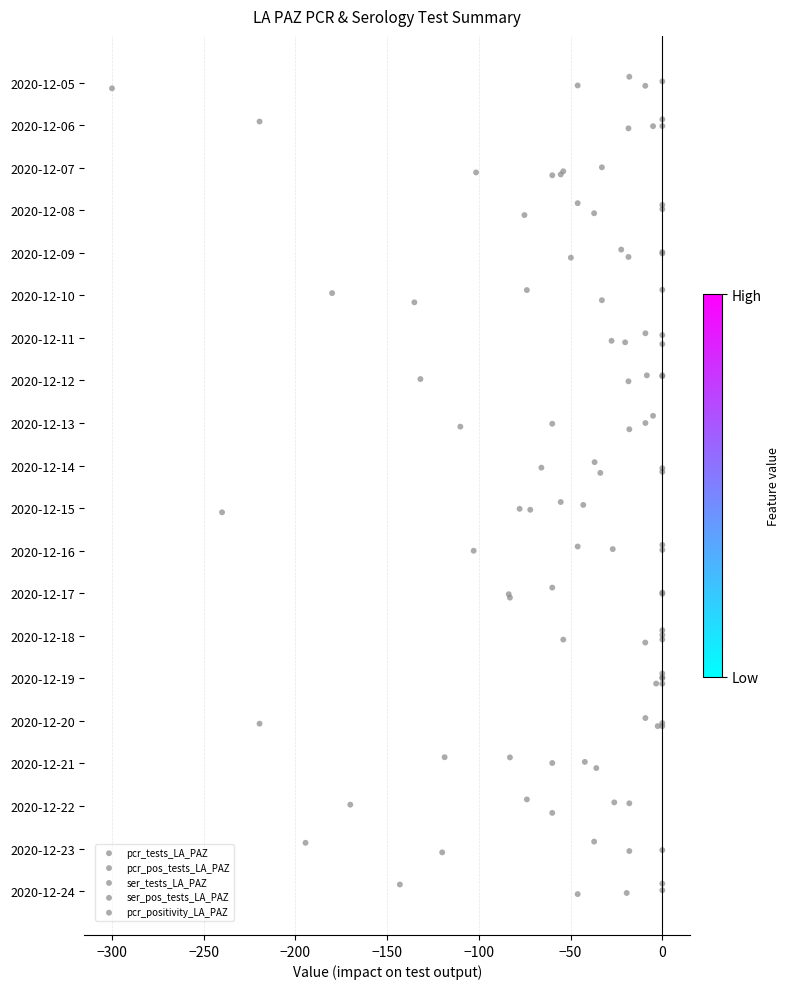

Which series has the widest spread of Y values?

ser_pos_tests_LA_PAZ